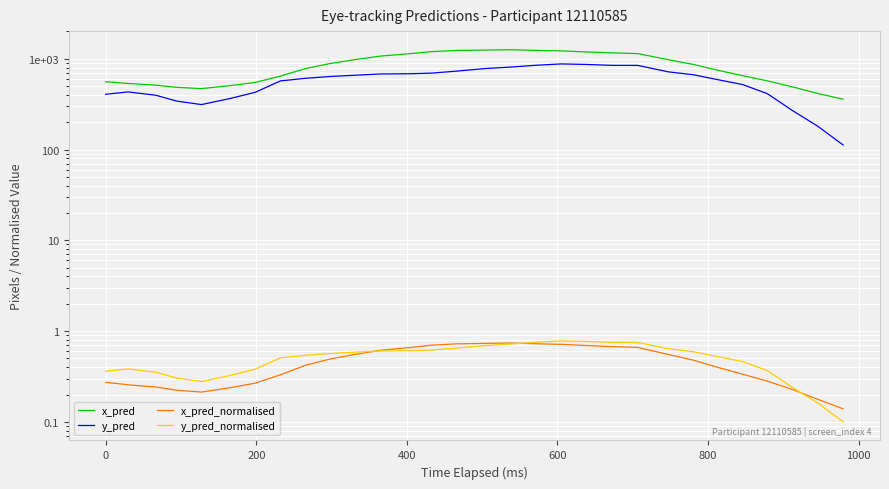

Rank the series at 0 from highest to lowest value.

x_pred, y_pred, y_pred_normalised, x_pred_normalised